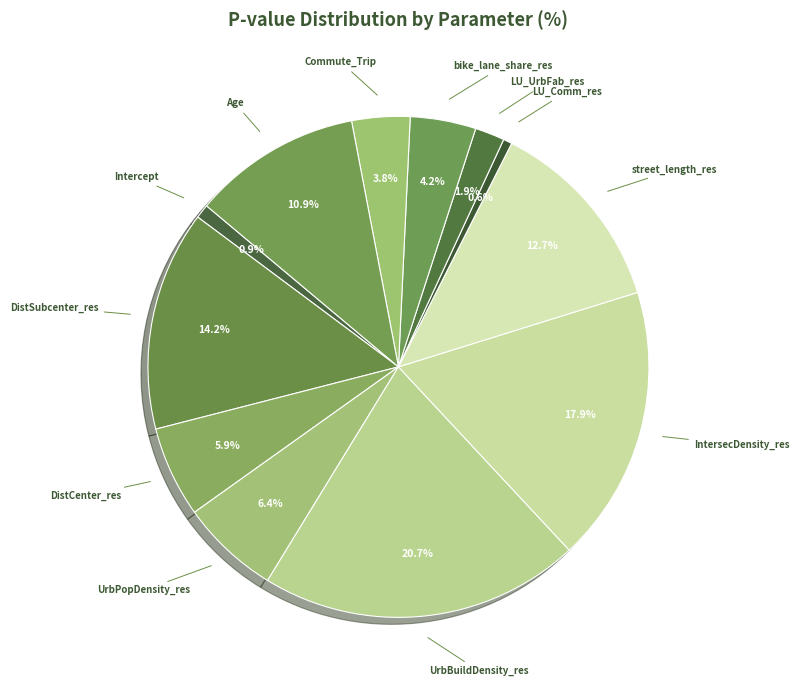

To the nearest percent, what portion does Commute_Trip represent?

4%